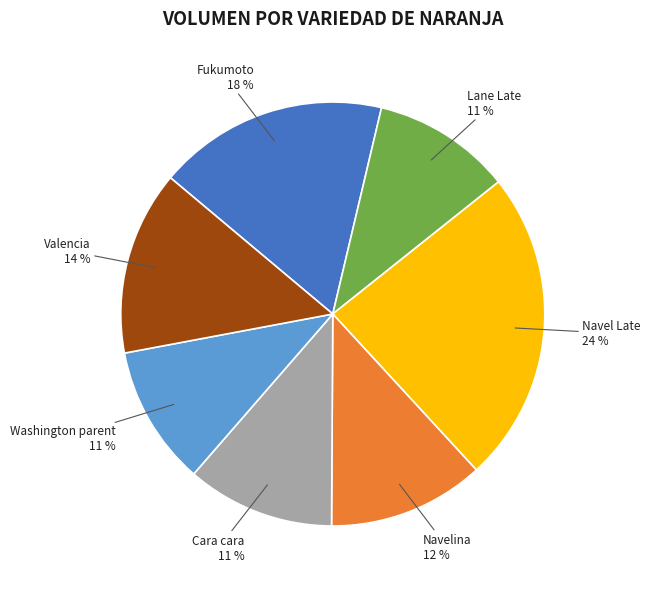

Combined, do Navel Late and Cara cara account for over 50%?

No